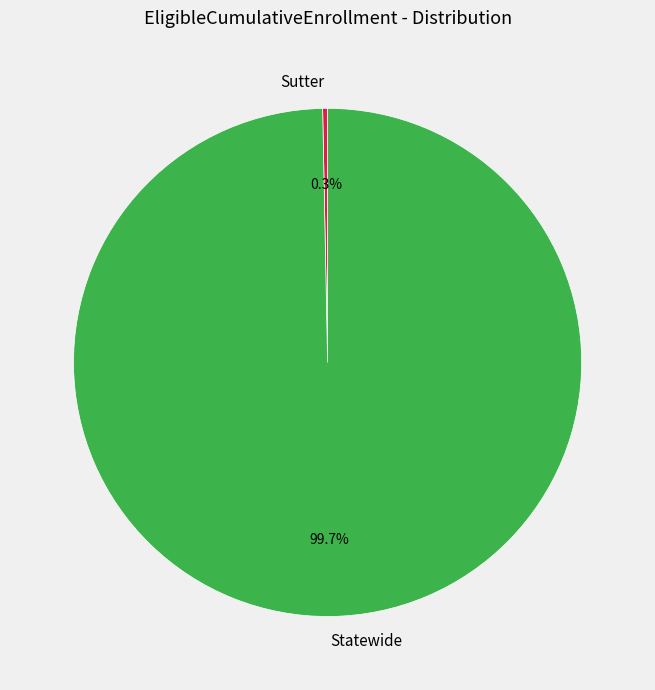

True or false: Statewide accounts for 100% of the total.

True